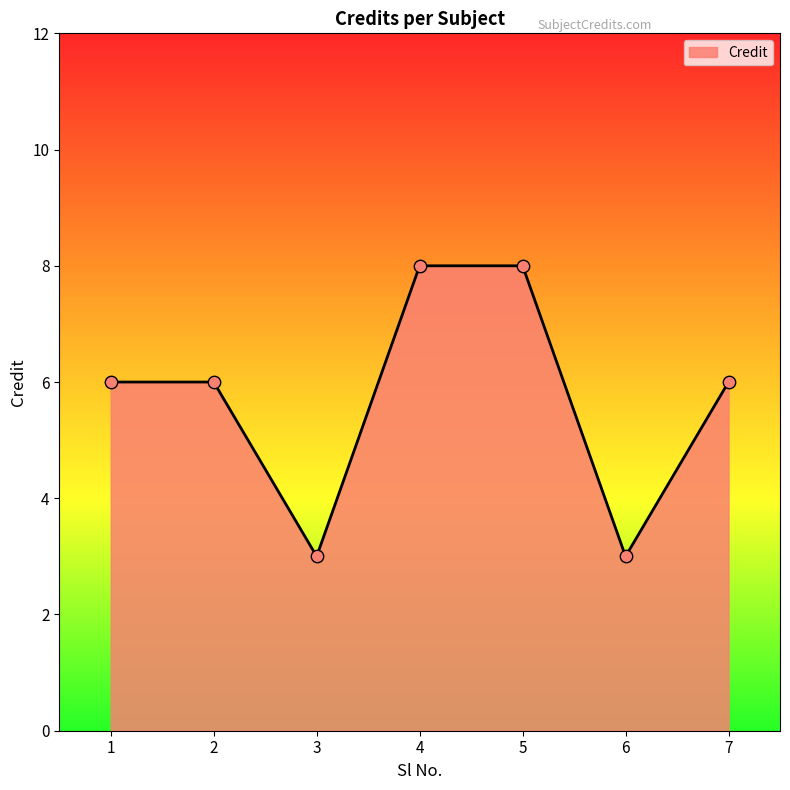

What is the change in value from 2 to 3?

-3